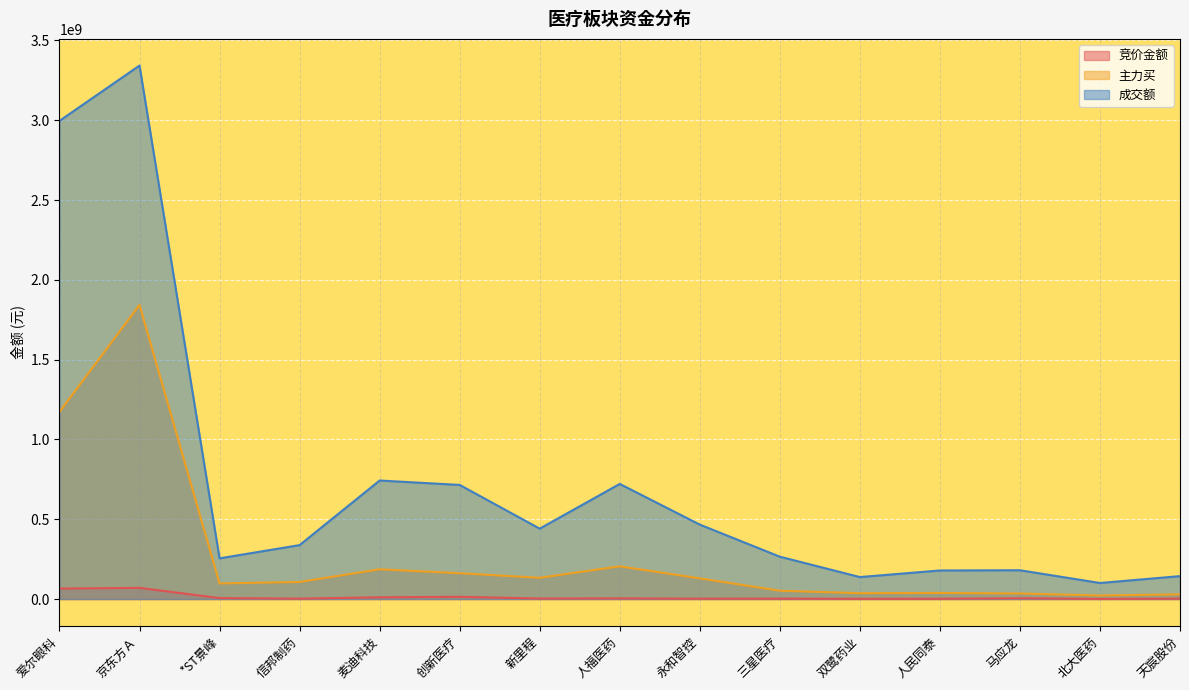

At which category is the sum across all series the highest?

京东方Ａ